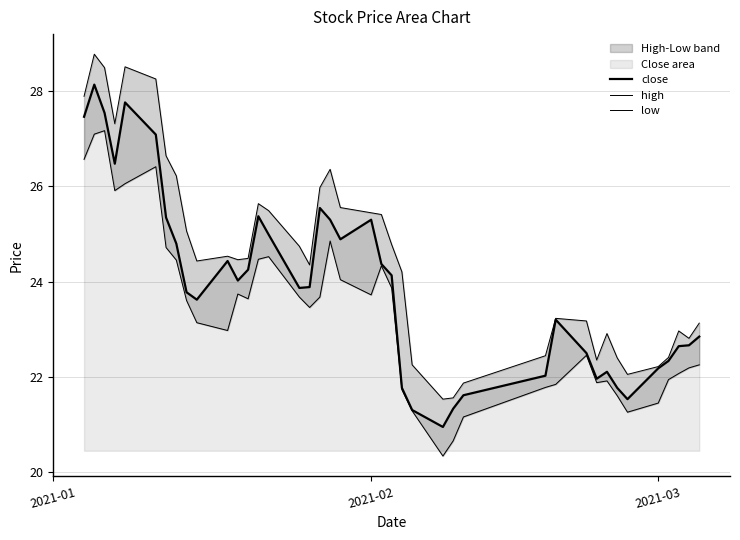

True or false: low and close cross at least once.

False